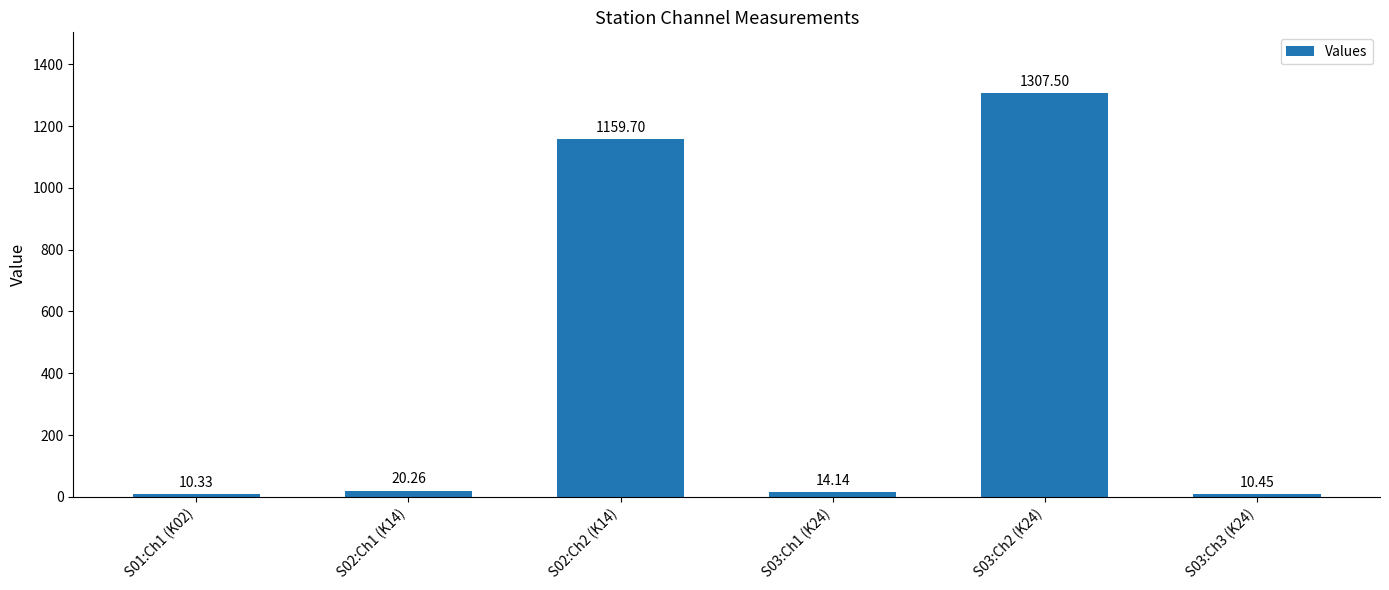

What is the difference between the maximum and minimum values?

1297.2